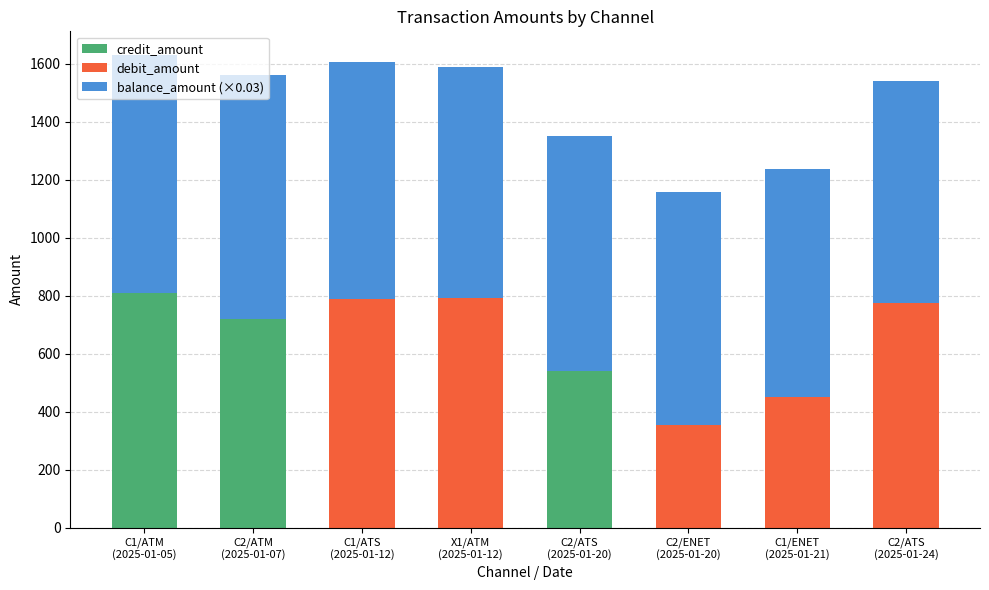

What is the sum of all credit_amount values?

2066.4